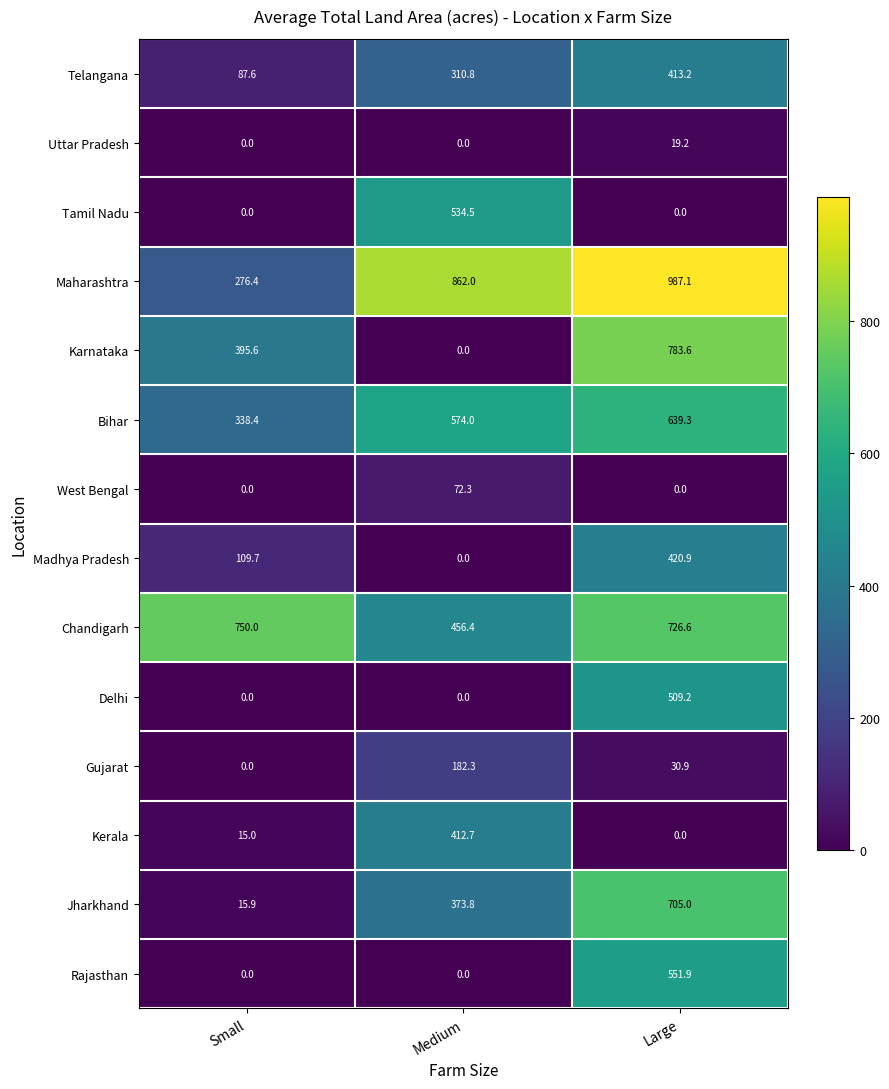

What is the greatest value displayed?

987.1